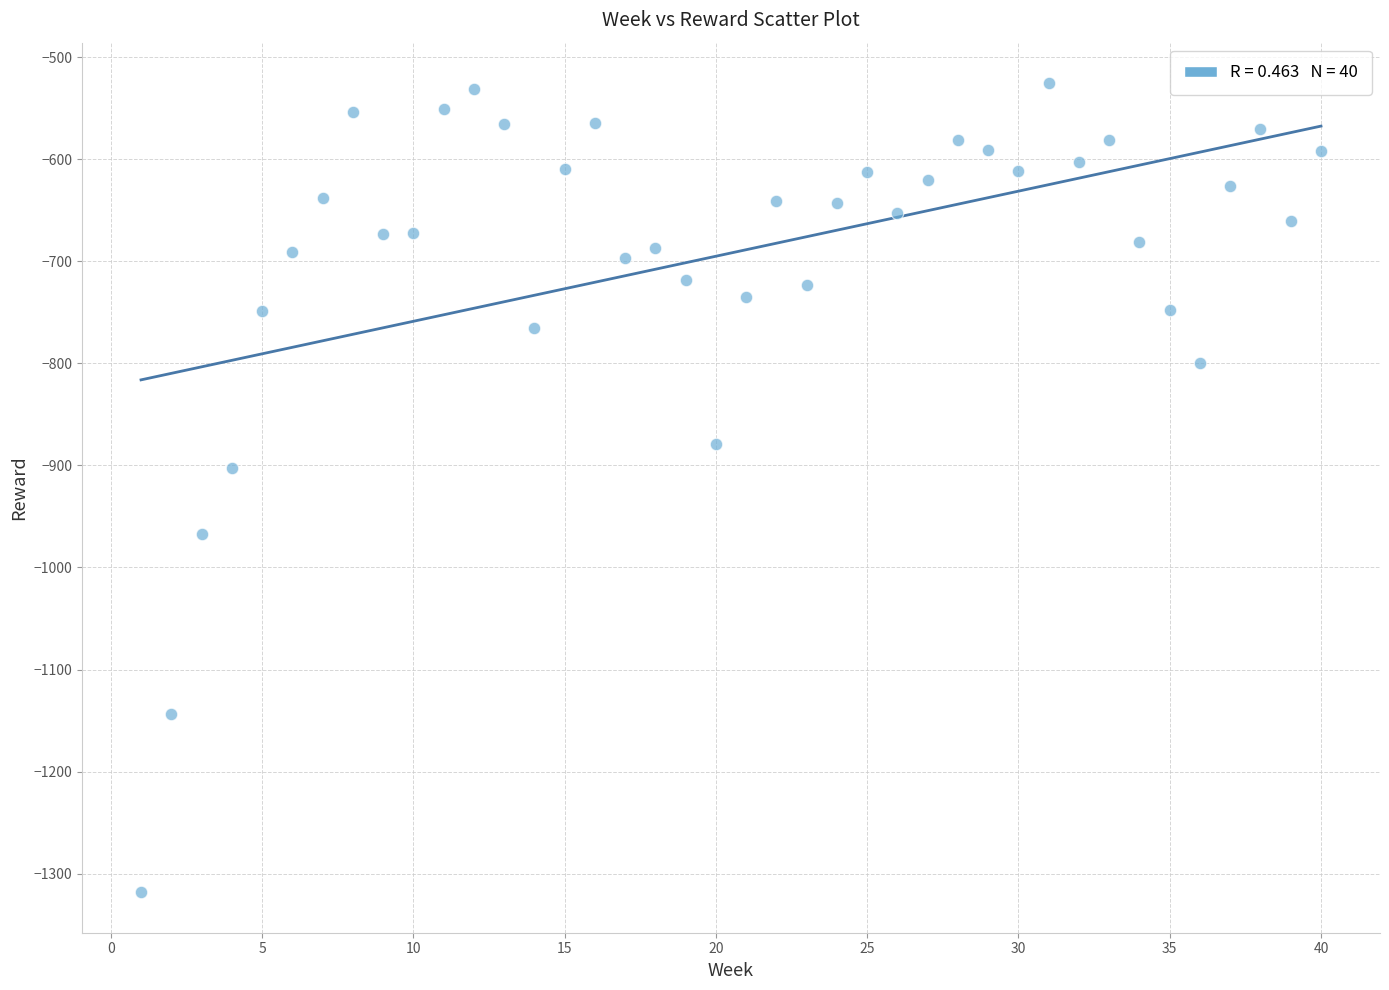

What Y value in the scatter plot is closest to -921?

-902.3